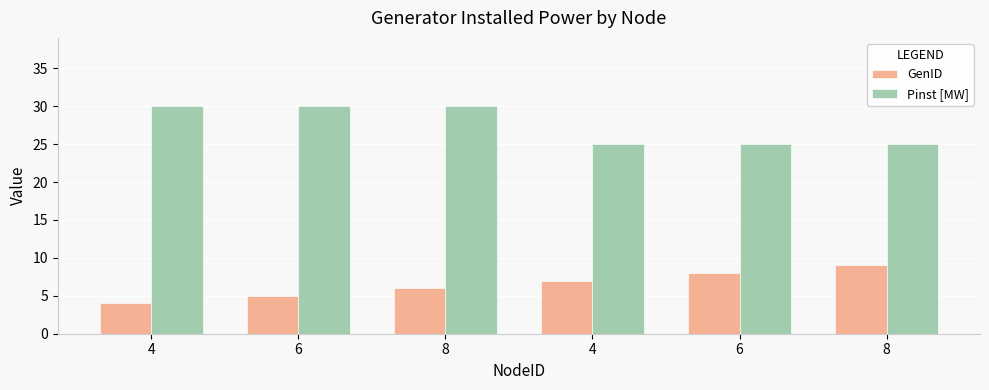

List the series in order of their overall mean, highest first.

Pinst [MW], GenID